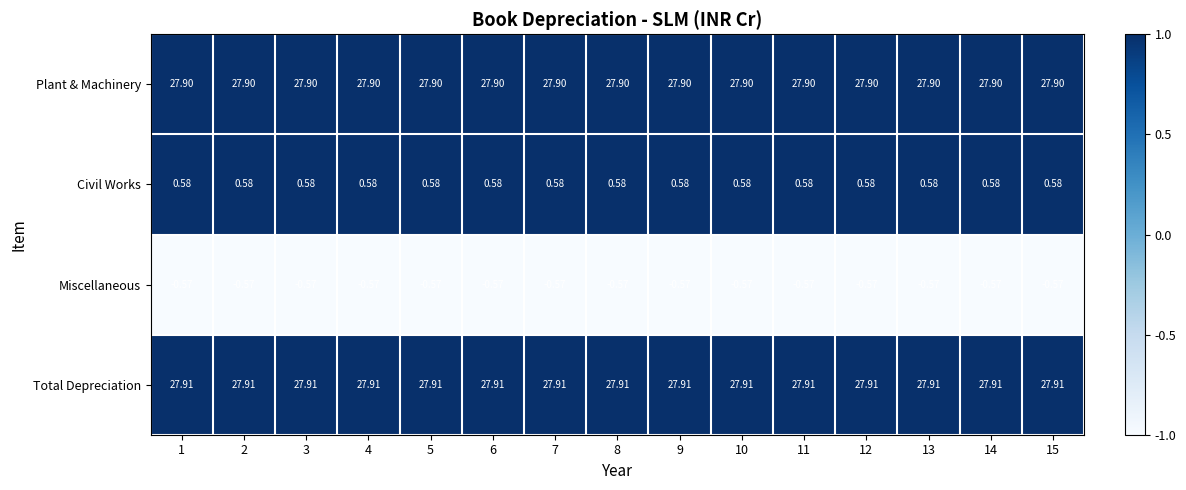

Is the value of Miscellaneous at 12 greater than the value of Plant & Machinery at 11?

No